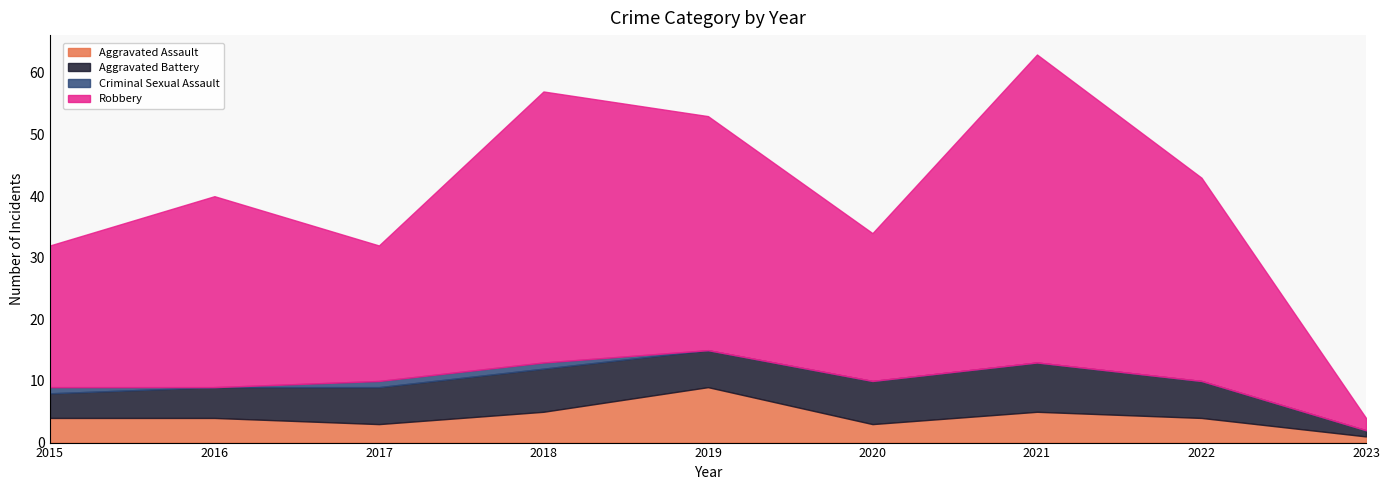

At which label does Criminal Sexual Assault reach its minimum?

2016